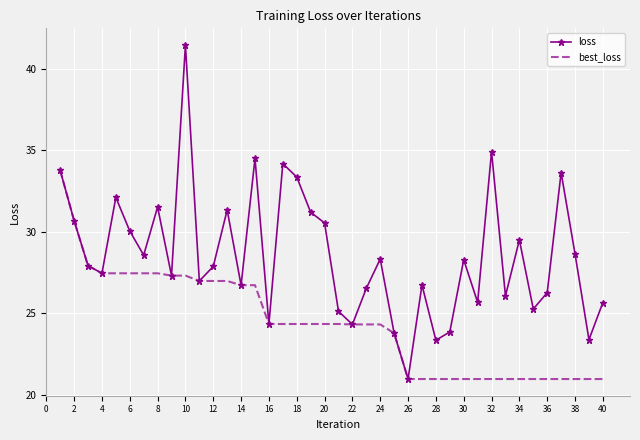

What are all the series names shown in the legend?

loss, best_loss